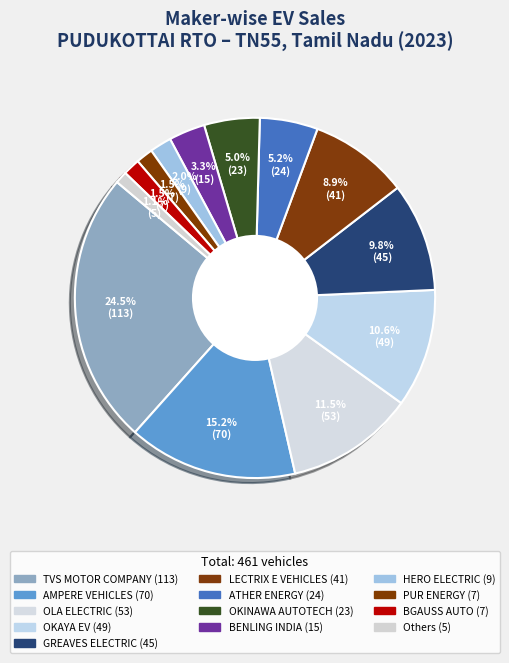

How many slices are in this pie chart?

13